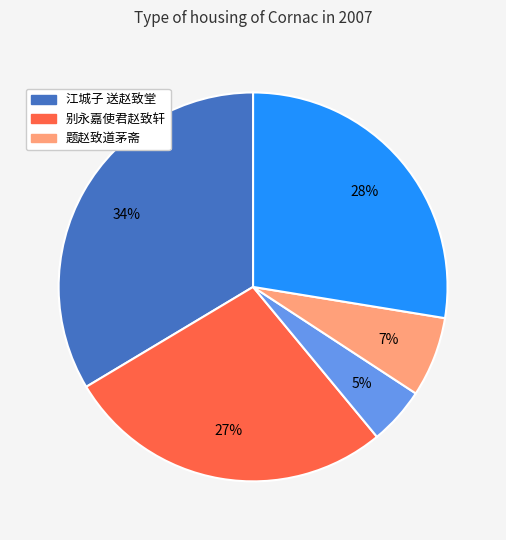

To the nearest percent, what is the difference between the largest and smallest slice percentages?

29%